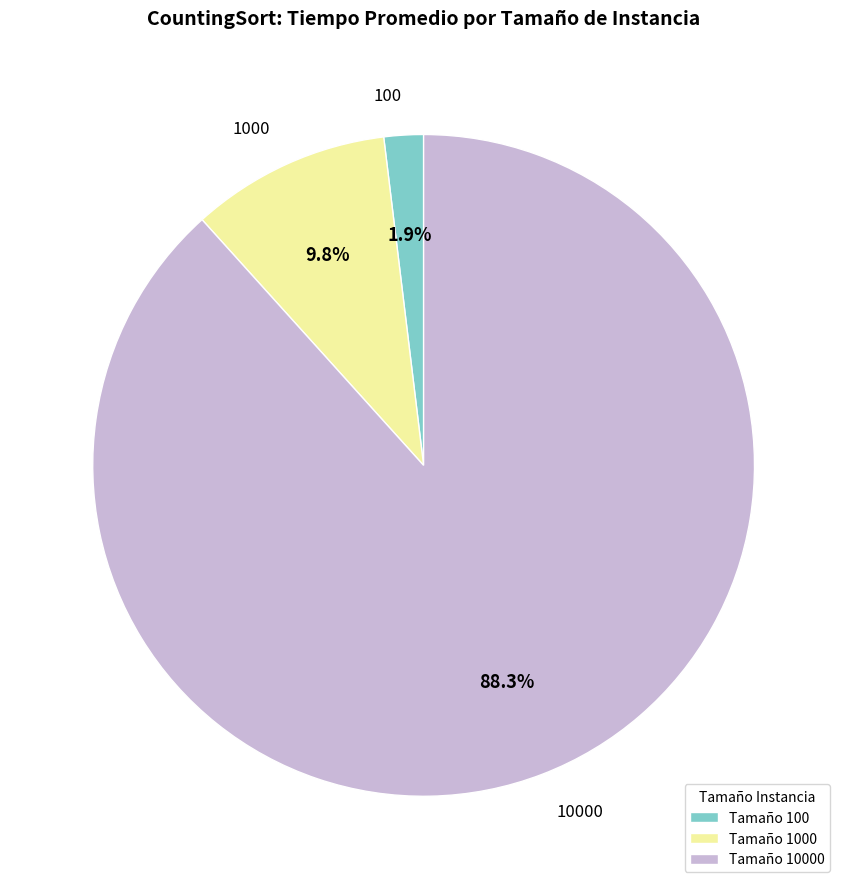

To the nearest percent, what is the average slice percentage?

33%